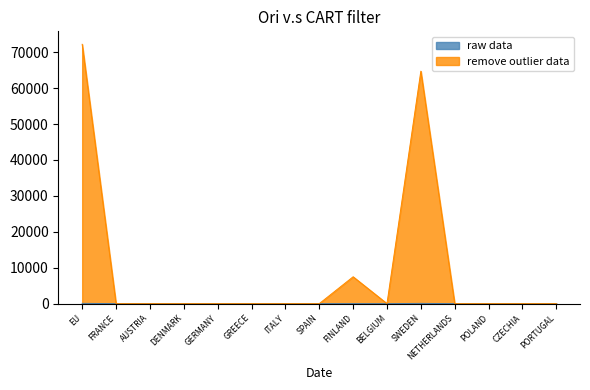

The raw data series shows 80 at EU. True or false?

True